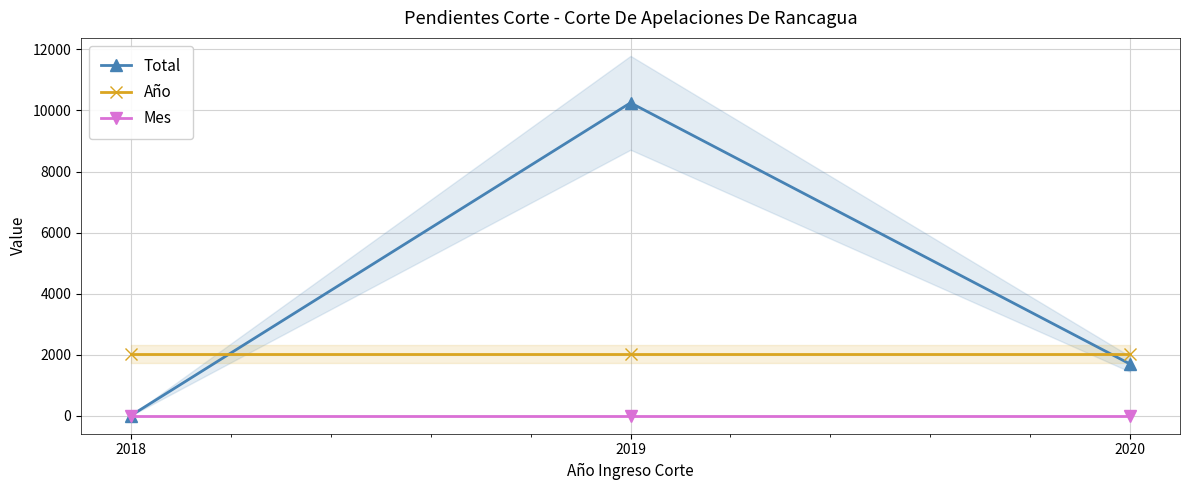

At which label is Mes closest to 1?

2018